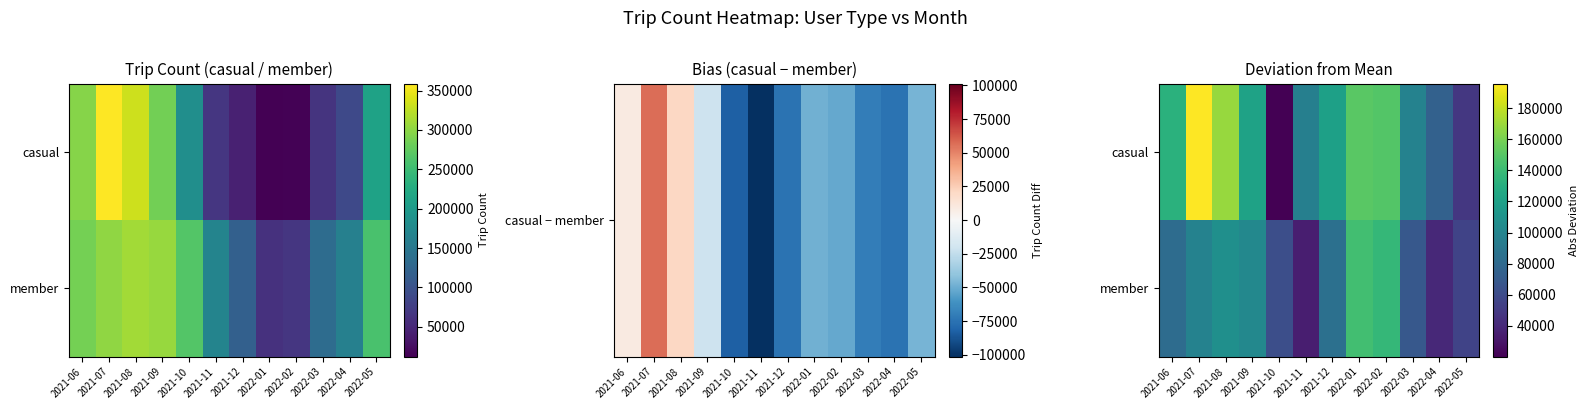

What is the total value across all series at 2021-09?

223724.6